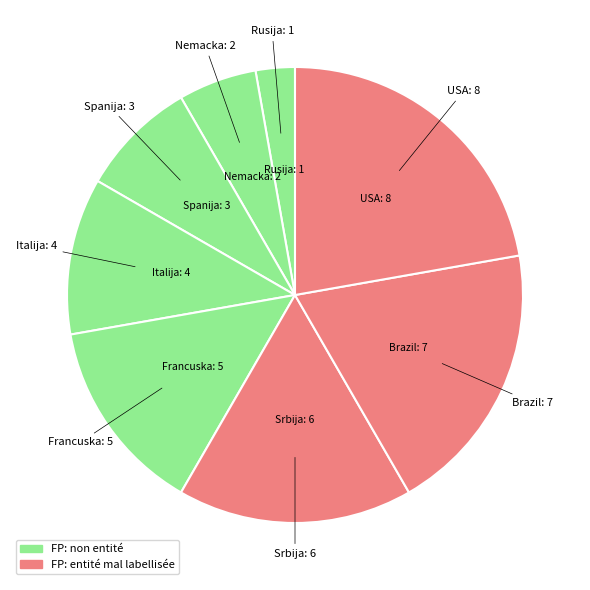

How many segments does this pie chart have?

8